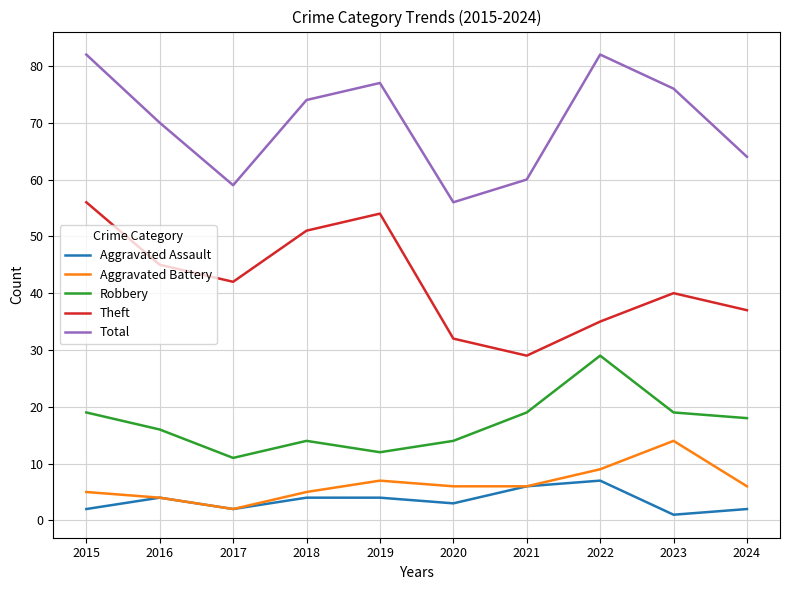

At which label does Total first exceed 74?

2015